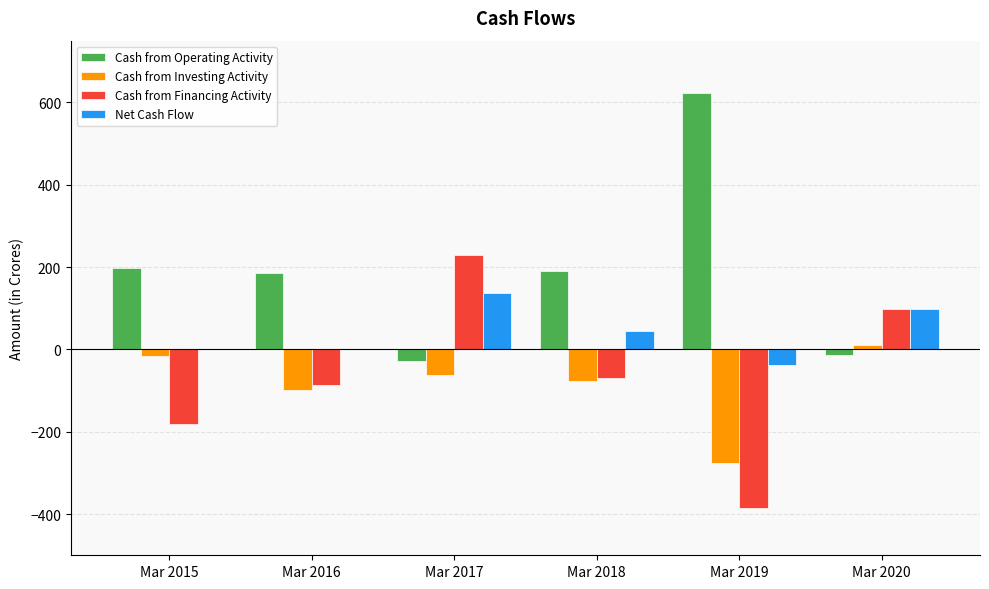

Which category has the highest value in the Cash from Financing Activity series?

Mar 2017